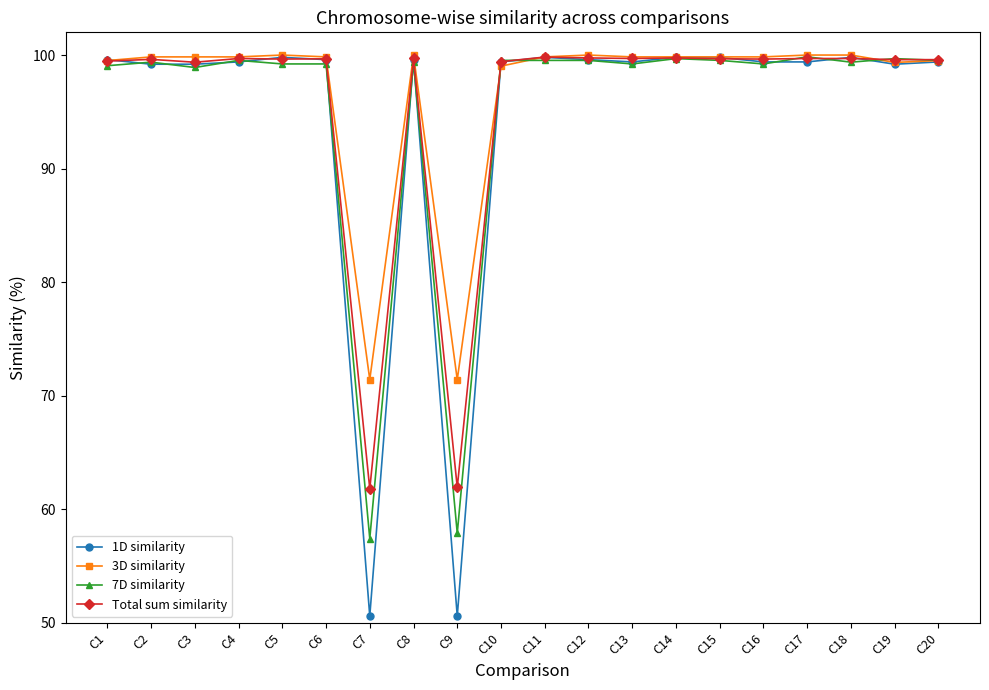

What is the value of the 3D similarity point at the 13th from the left?

99.8